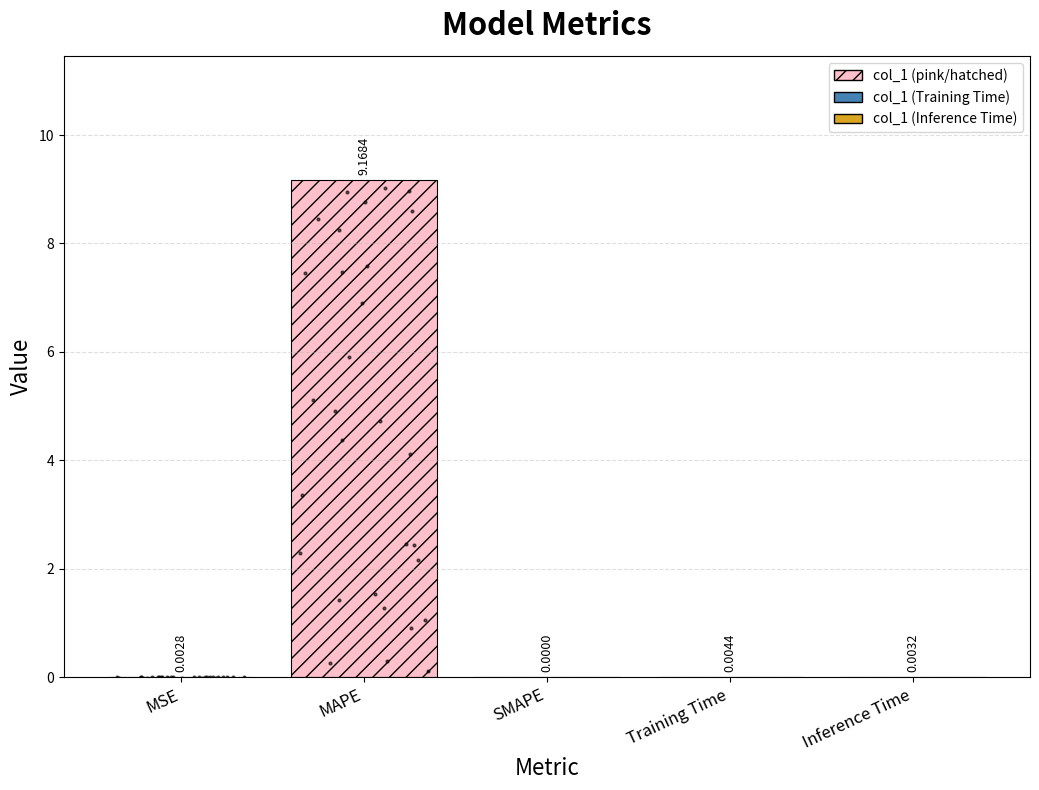

Which has a higher value, Training Time or MAPE?

MAPE